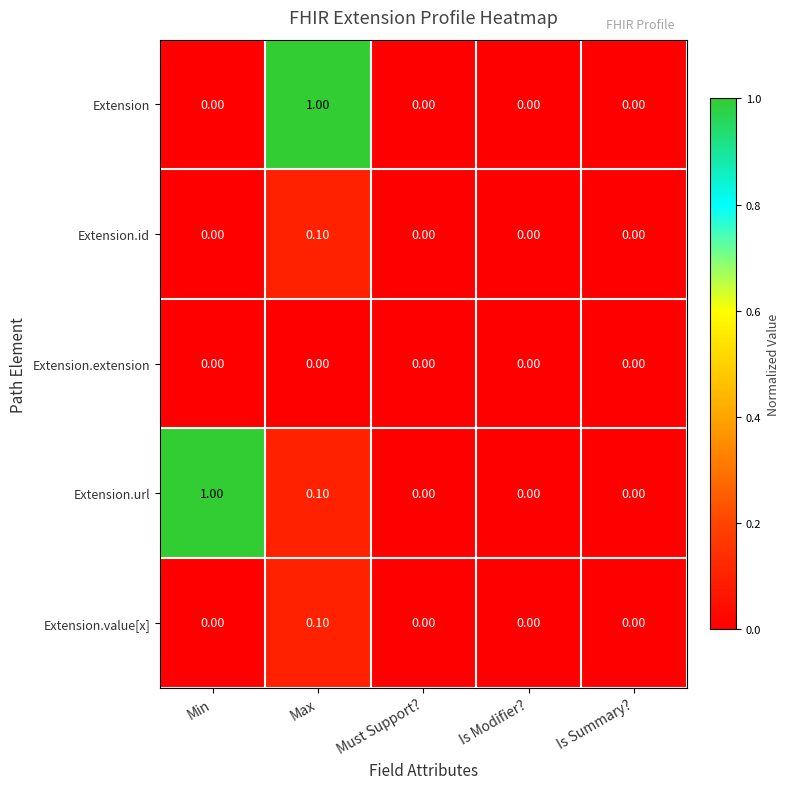

Which series has the largest total across all categories?

Extension.url